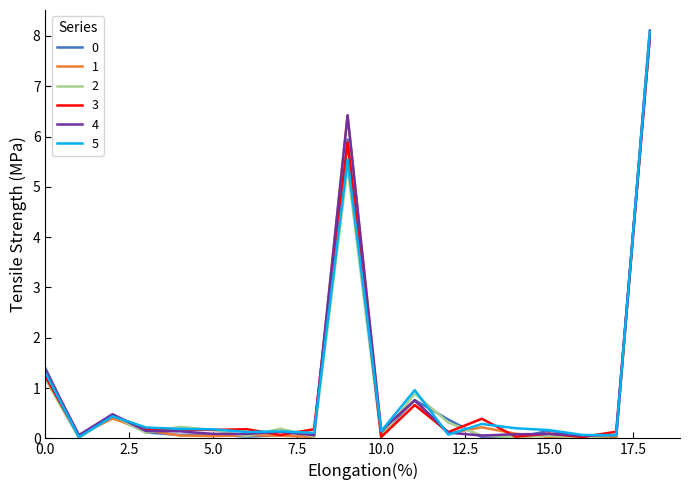

Reading left to right, extract all data points from this chart.

0: 0=1.4	1=0.0	2=0.4	3=0.1	4=0.1	5=0.1	6=0.0	7=0.1	8=0.0	9=5.9	10=0.1	11=0.8	12=0.4	13=0.0	14=0.0	15=0.2	16=0.0	17=0.0	18=8.1
1: 0=1.3	1=0.1	2=0.4	3=0.2	4=0.1	5=0.0	6=0.1	7=0.1	8=0.0	9=6.4	10=0.1	11=0.7	12=0.1	13=0.2	14=0.1	15=0.0	16=0.1	17=0.0	18=8.1
2: 0=1.2	1=0.0	2=0.5	3=0.1	4=0.2	5=0.2	6=0.0	7=0.2	8=0.0	9=5.4	10=0.0	11=0.9	12=0.3	13=0.1	14=0.0	15=0.1	16=0.0	17=0.1	18=7.9
3: 0=1.2	1=0.0	2=0.5	3=0.2	4=0.2	5=0.2	6=0.2	7=0.1	8=0.2	9=5.9	10=0.0	11=0.7	12=0.1	13=0.4	14=0.0	15=0.1	16=0.0	17=0.1	18=8.0
4: 0=1.4	1=0.1	2=0.5	3=0.1	4=0.1	5=0.1	6=0.1	7=0.1	8=0.1	9=6.4	10=0.2	11=0.8	12=0.1	13=0.1	14=0.1	15=0.1	16=0.1	17=0.1	18=8.0
5: 0=1.3	1=0.0	2=0.4	3=0.2	4=0.2	5=0.2	6=0.1	7=0.1	8=0.1	9=5.5	10=0.1	11=1.0	12=0.1	13=0.3	14=0.2	15=0.2	16=0.1	17=0.1	18=8.1